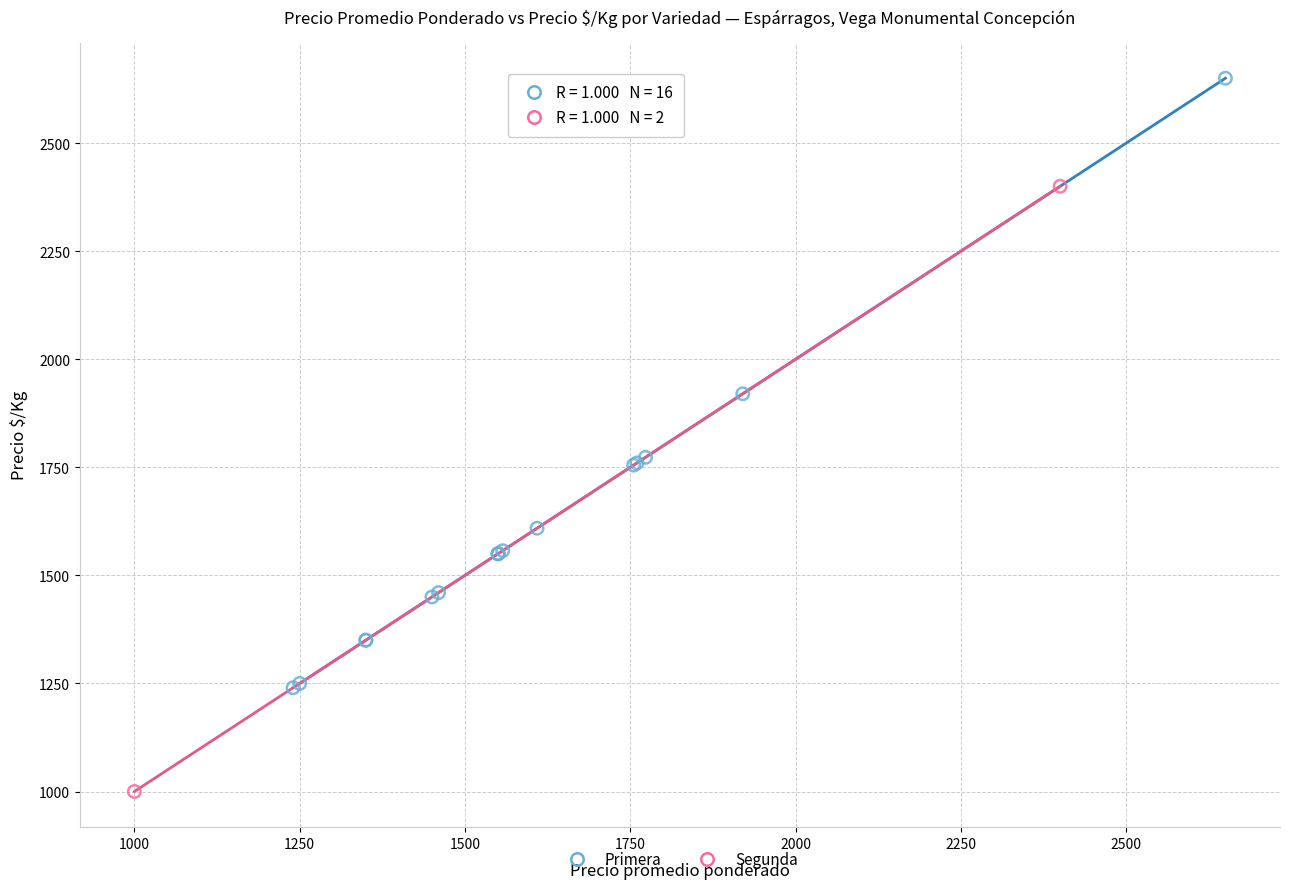

What are all the series names shown in the legend?

Primera, Segunda